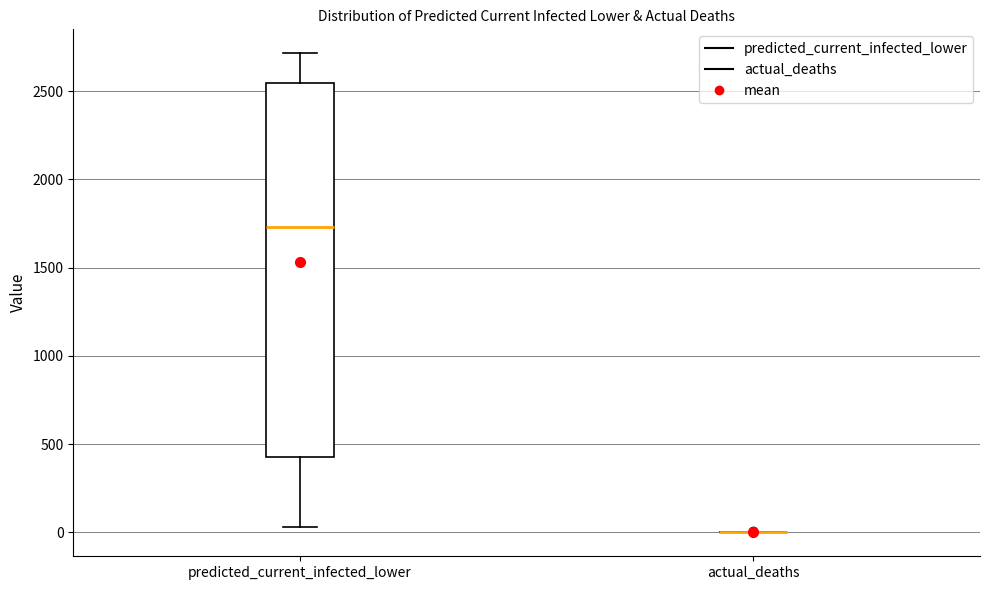

Reading left to right, read every box against the y-axis: the position of its median line, the range the box covers, and the ends of its whiskers. The values are not printed on the chart, so give them approximately, as read against the axis.

predicted_current_infected_lower: median 1750, box 450 to 2550, whiskers 50 to 2700
actual_deaths: box collapsed to a line at 0, whiskers 0 to 0